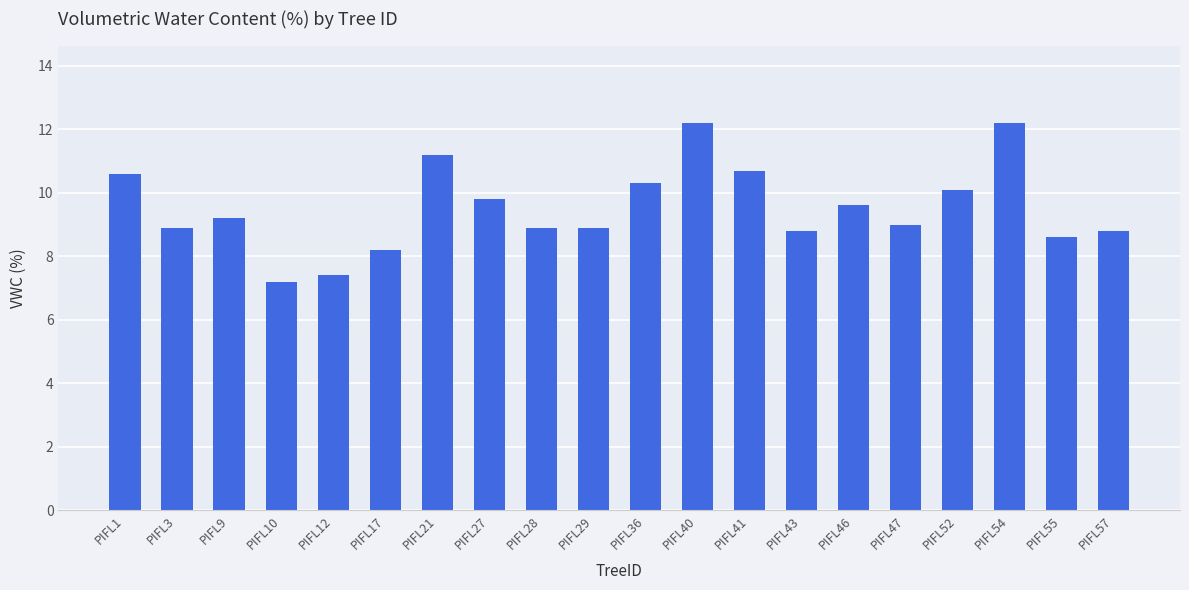

Between PIFL27 and PIFL41, which is larger?

PIFL41